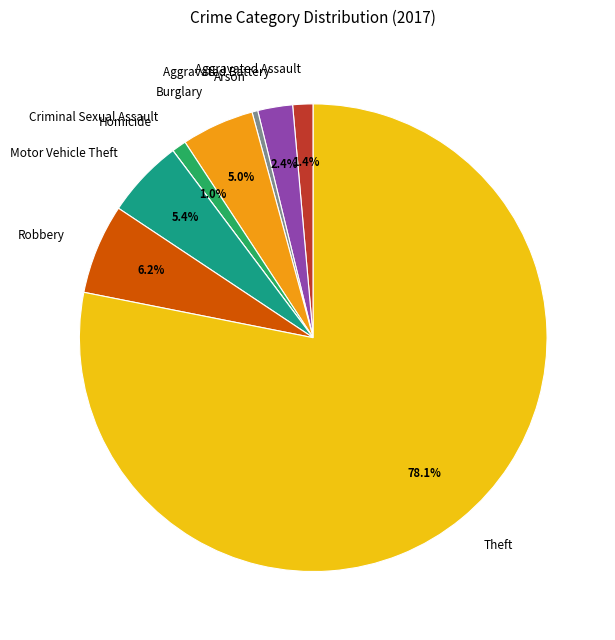

Between Arson and Theft, which is larger?

Theft